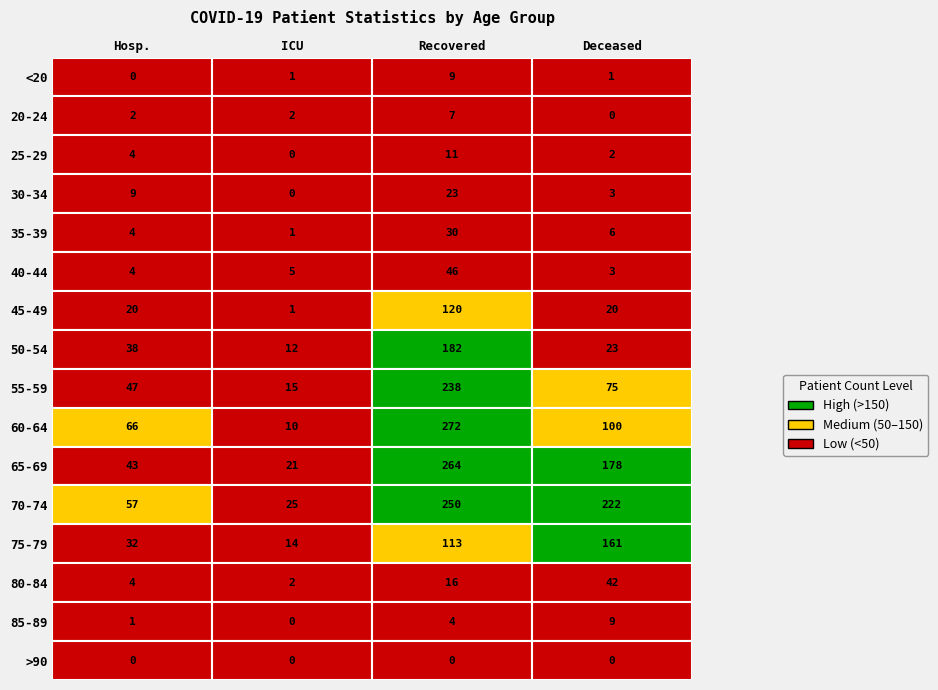

The value of 50-54 at 3 is 8. True or false?

False